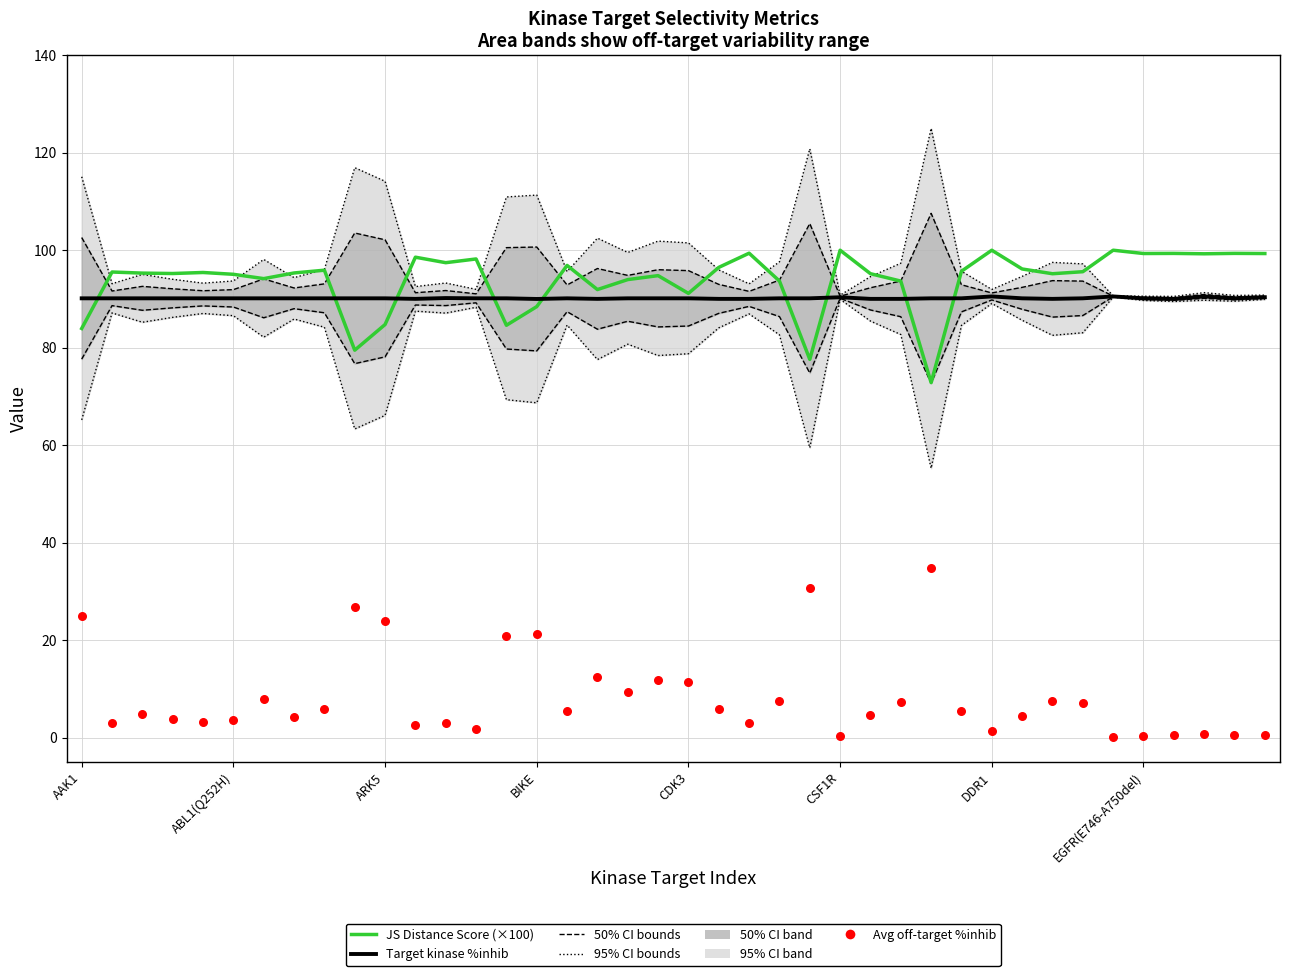

Is the value of Target kinase %inhib (median) at 26 greater than the value of Avg off-target %inhib at 14?

Yes